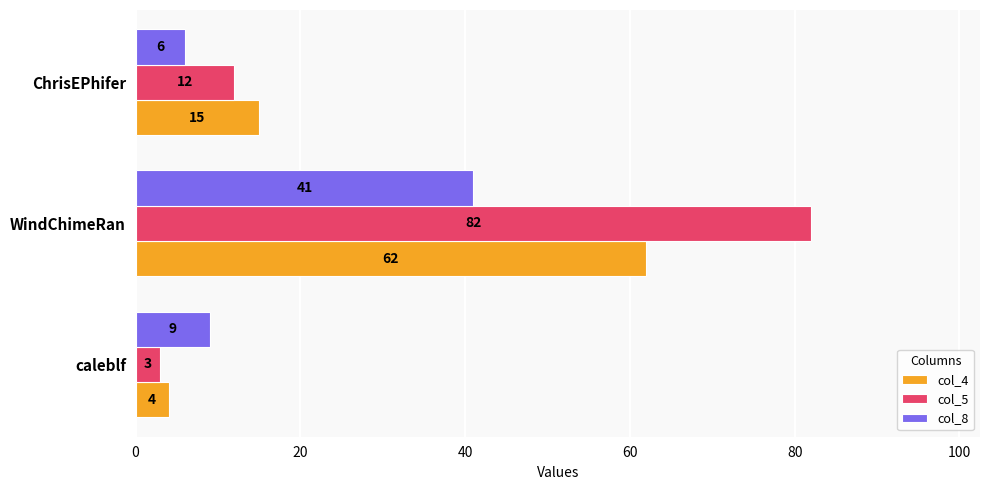

Is it true that col_4 equals 15 at ChrisEPhifer?

True